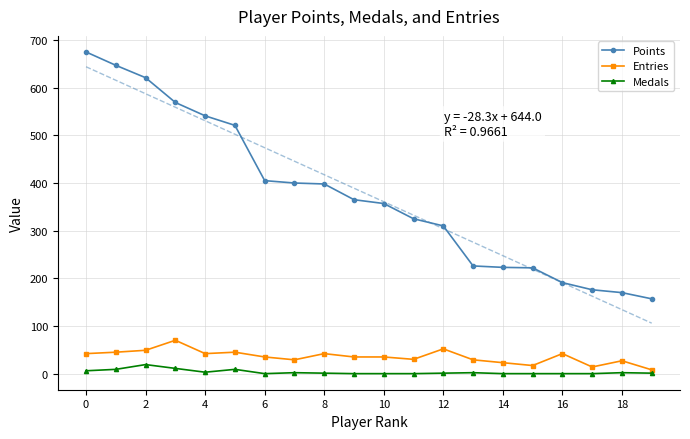

What is the greatest value displayed?

675